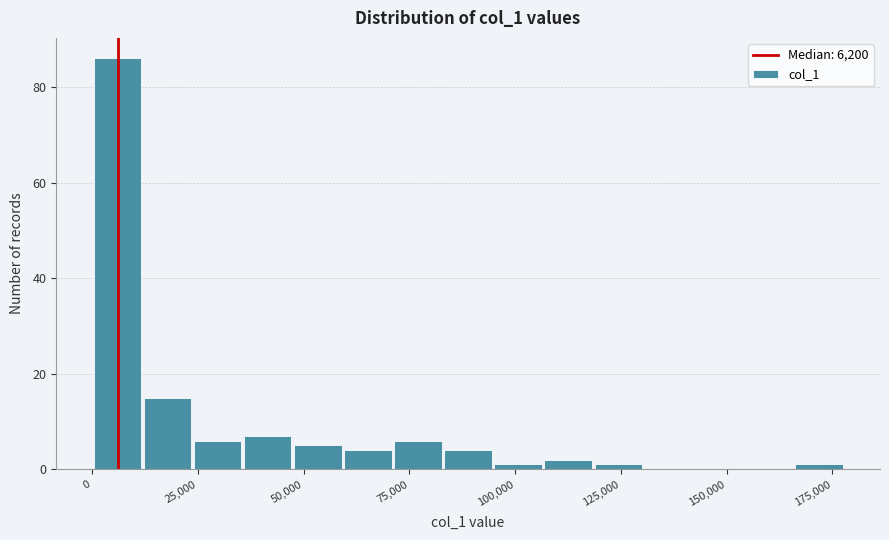

Around what value on the x-axis is the tallest bar? Give the approximate position of its centre, as read against the axis.

5000